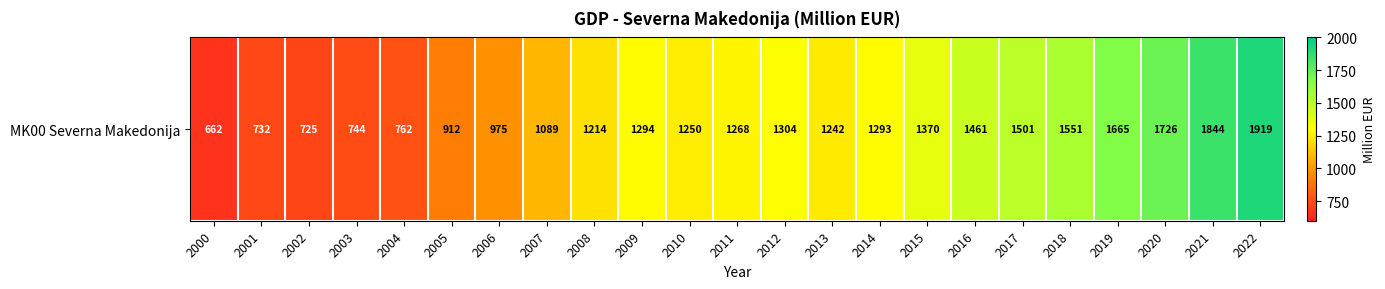

What is the difference between the maximum and minimum values?

1256.9